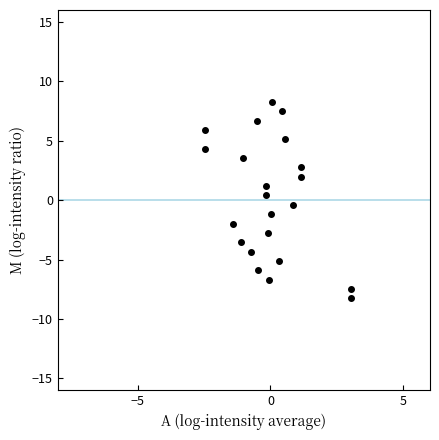

What is the range of Y values (max minus min)?

16.6